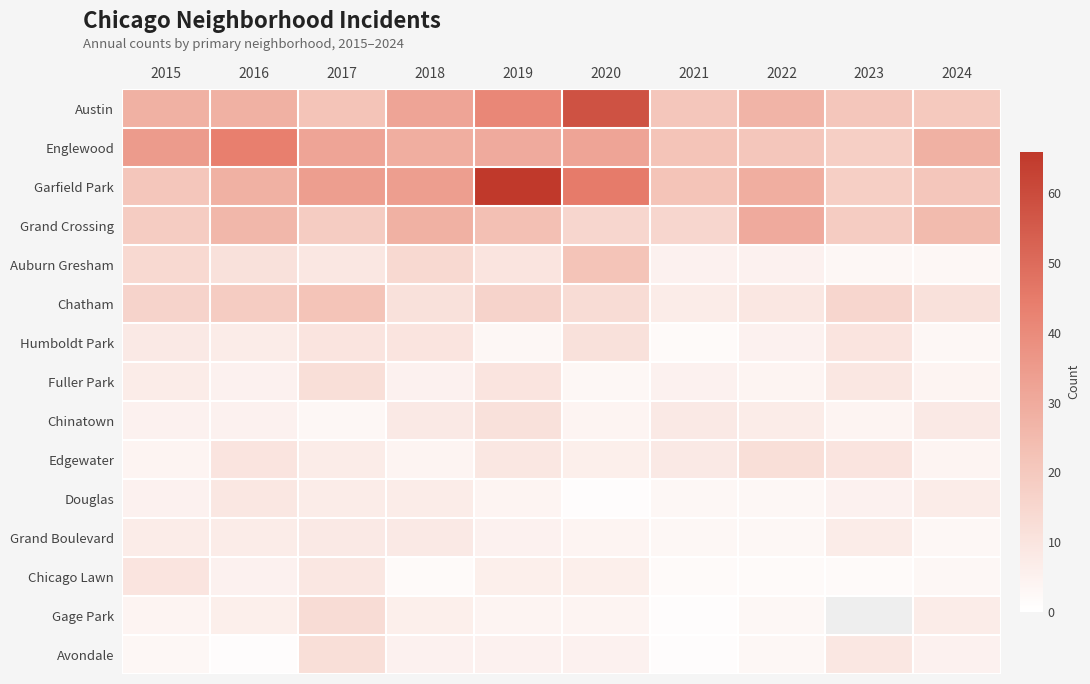

Which series changed the most between 2021 and 2024?

Grand Crossing